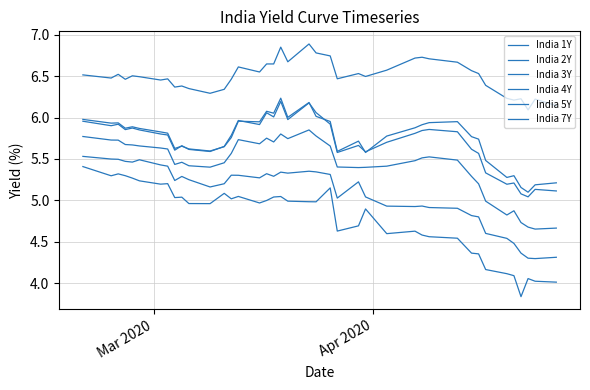

True or false: India 7Y has more than 2 interior local peaks.

True